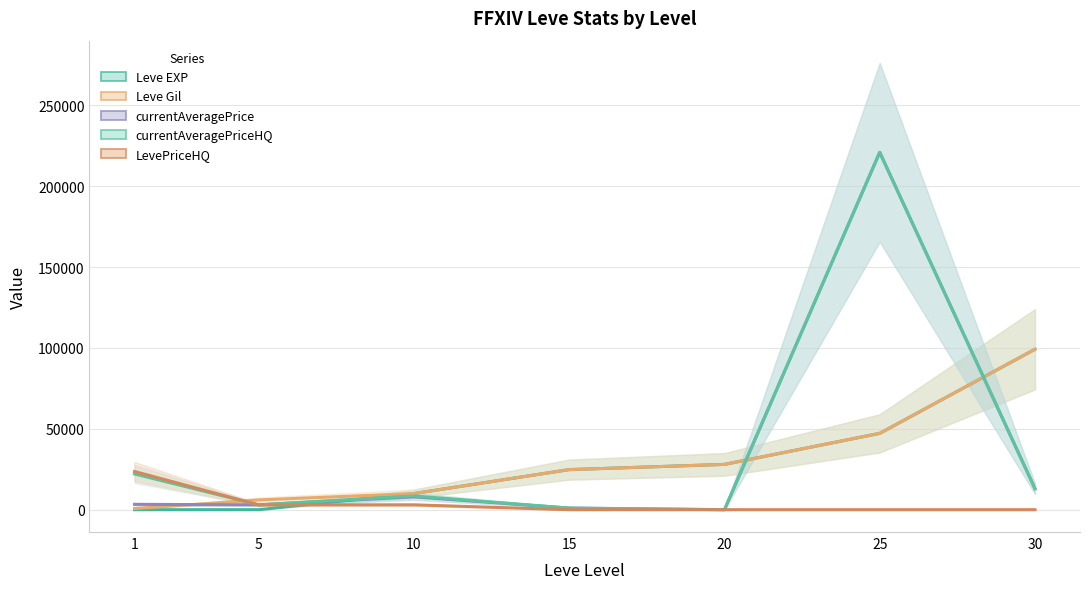

Is the value of LevePriceHQ at 25 greater than the value of Leve Gil at 5?

No